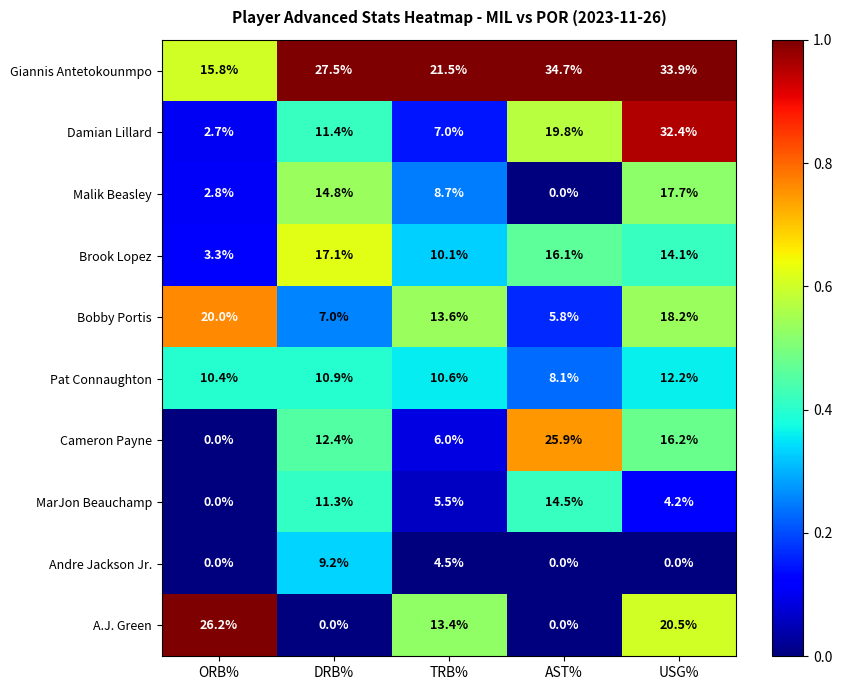

At which label does Andre Jackson Jr. reach its peak?

DRB%